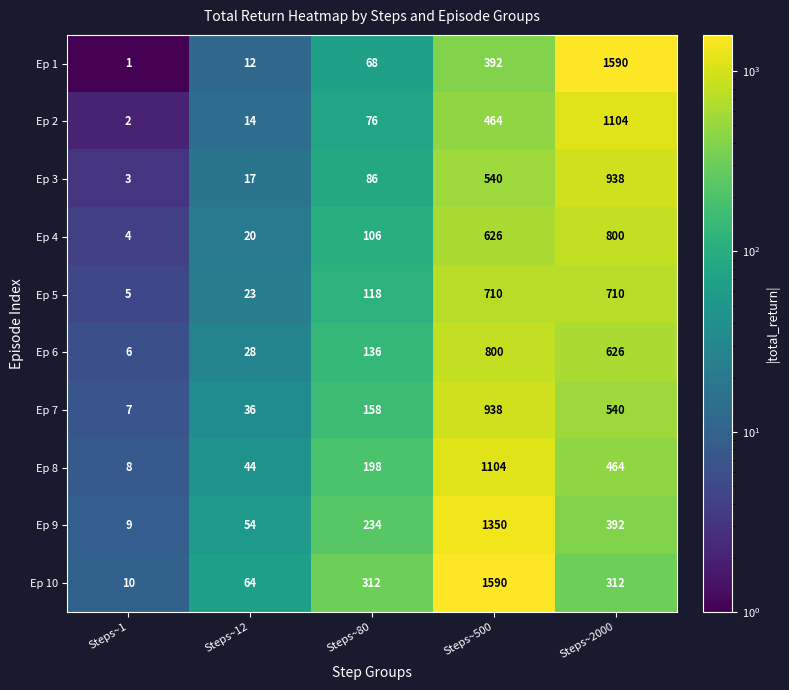

What is the sum of the Ep 9 values at Steps~1 and Steps~12?

63